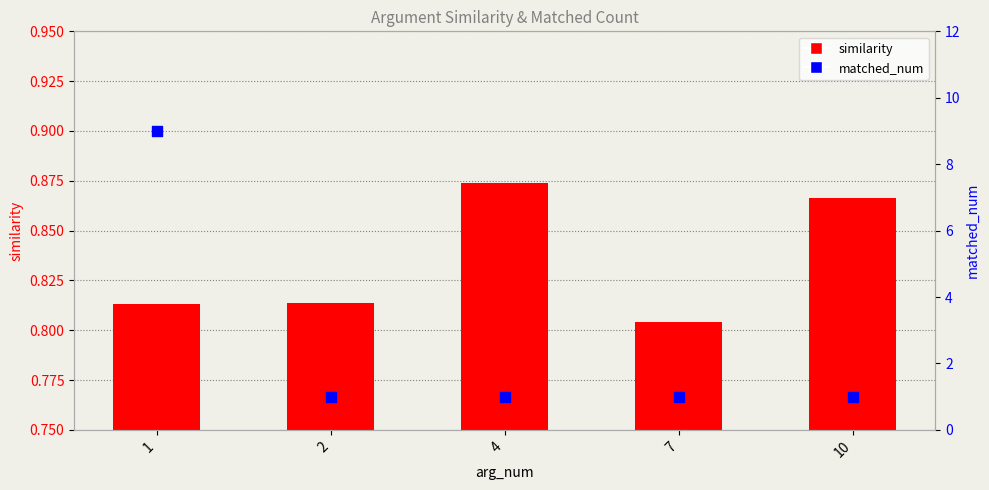

What are all the series names shown in the legend?

similarity, matched_num